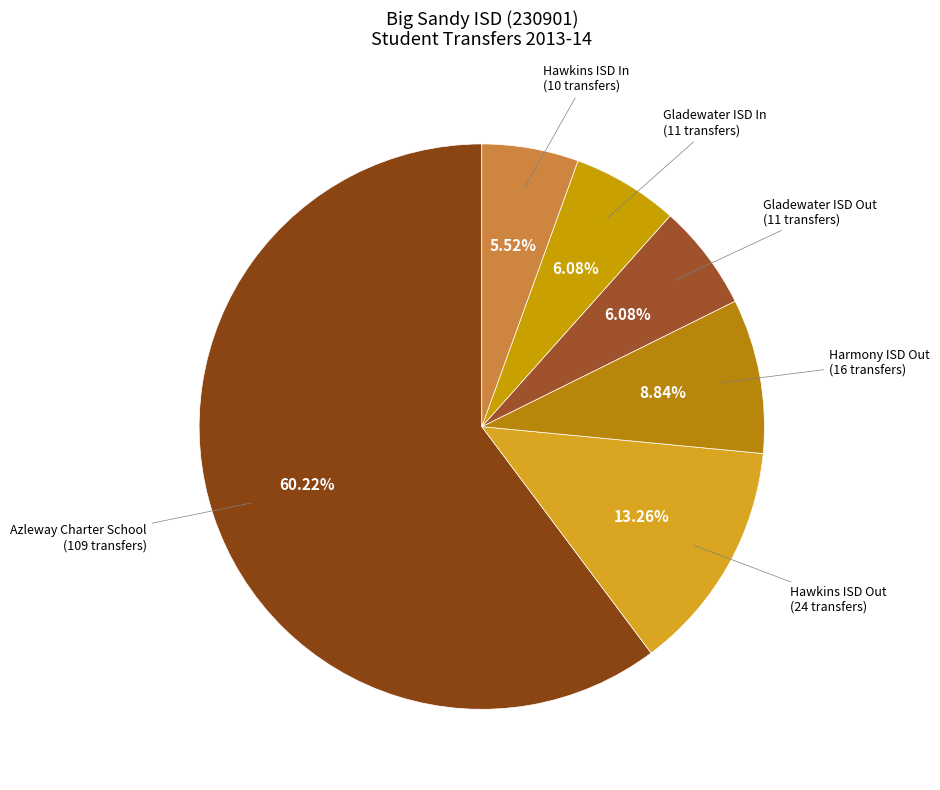

Which category has the smallest portion of the pie?

Hawkins ISD (Transfers In)